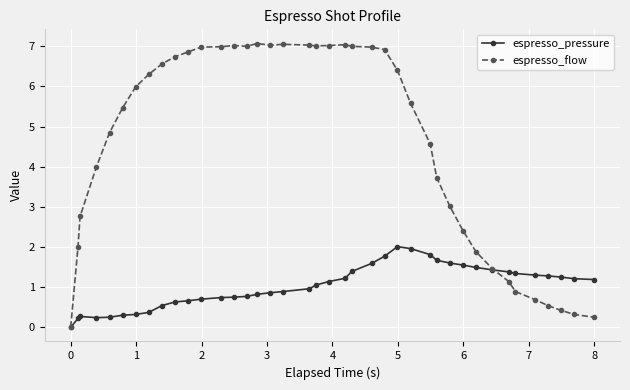

Which series has the largest range (max minus min)?

espresso_flow